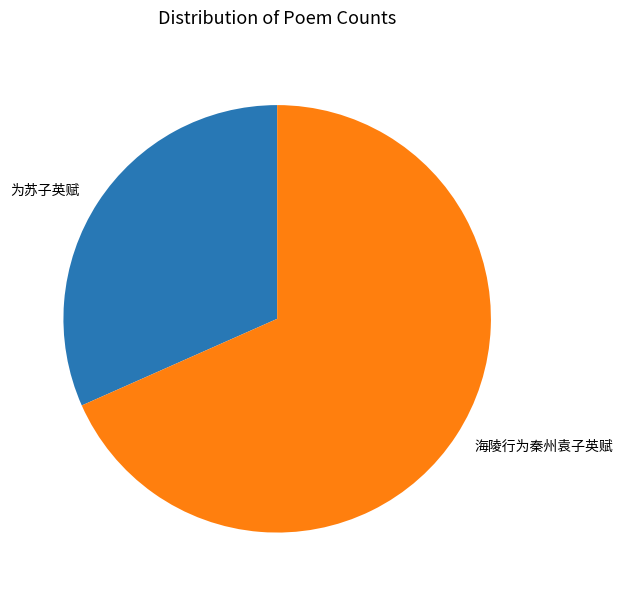

Do 海陵行为秦州袁子英赋 and 为苏子英赋 together represent more than half of the pie?

Yes